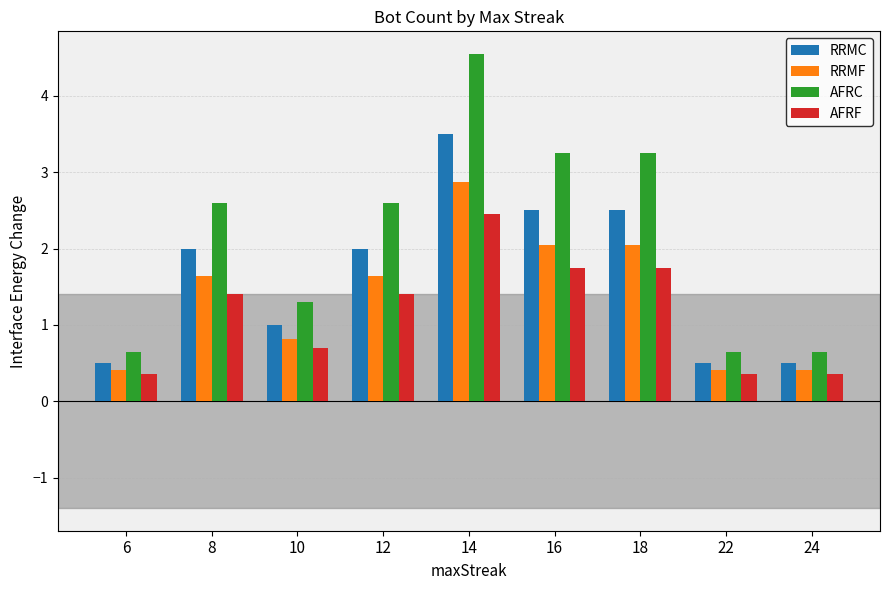

Which series has the largest range (max minus min)?

AFRC